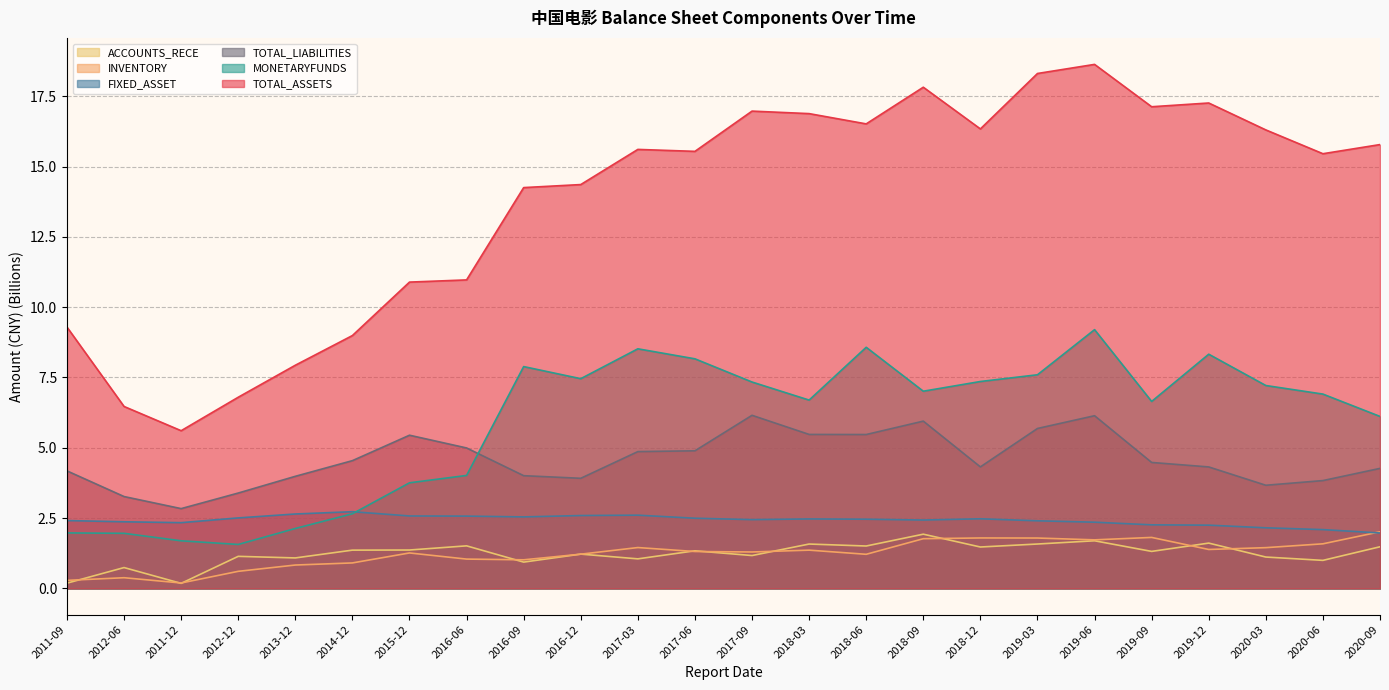

Does the chart have visible grid lines?

Yes